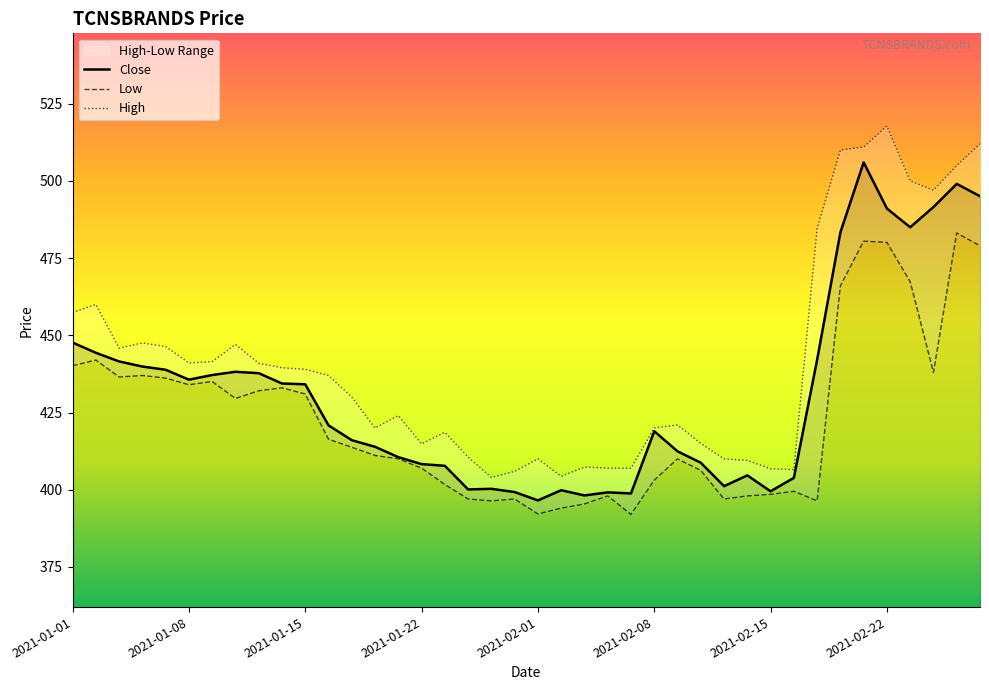

How many interior local valleys does the High series have?

9